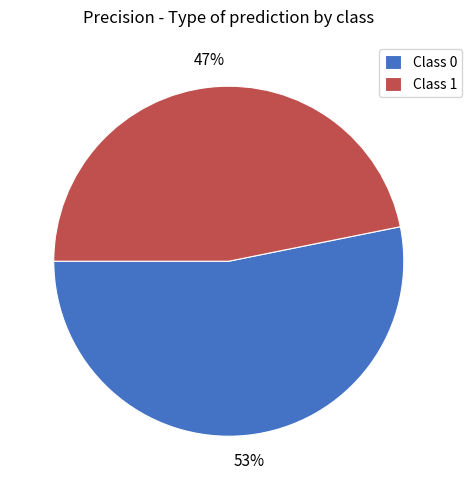

Is it true that Class 0 is 62% of the pie?

False